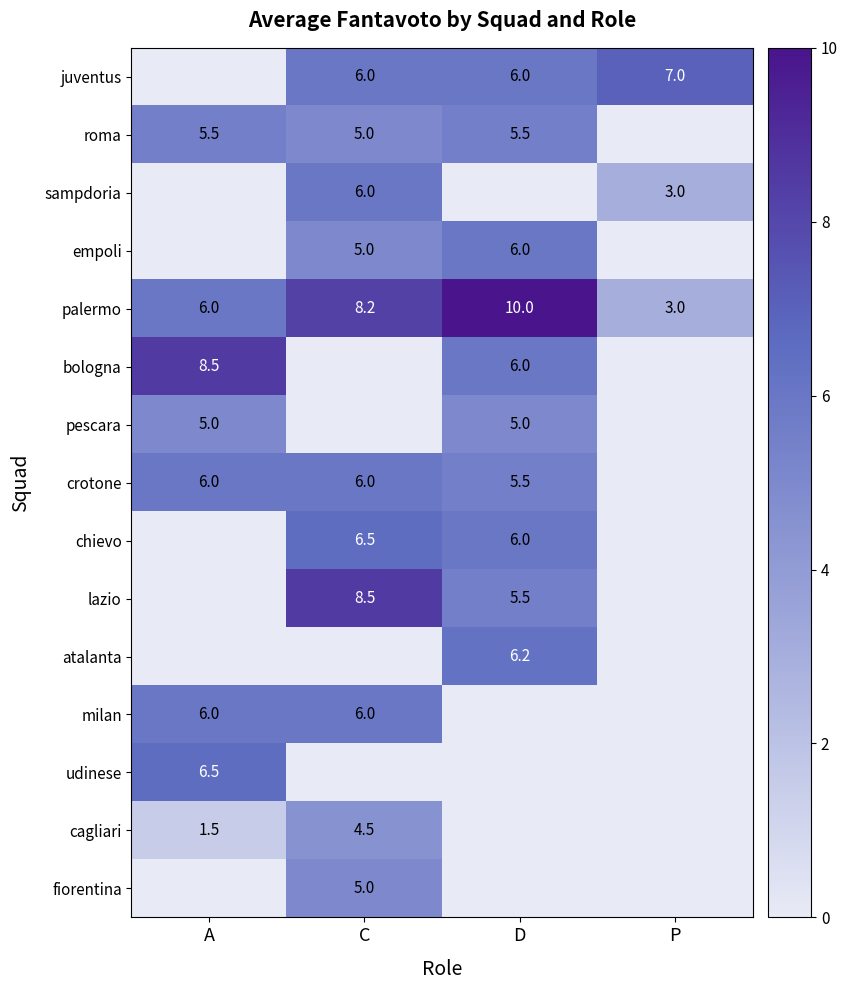

Is it true that palermo equals 3.0 at P?

True